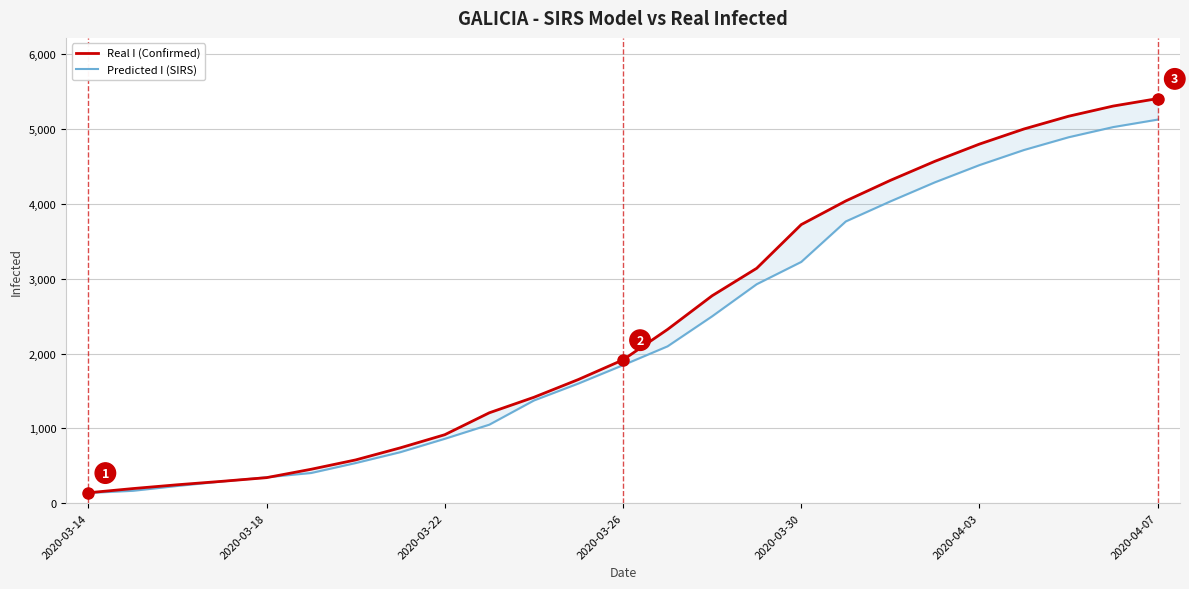

What position from the left is 2020-03-18?

5